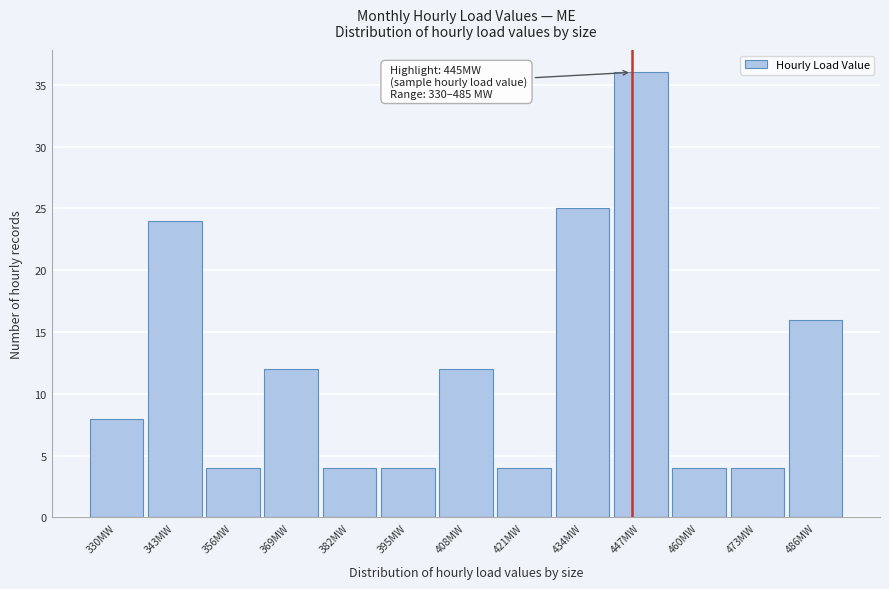

Which range on the x-axis has the tallest bar?

440.5 to 453.5